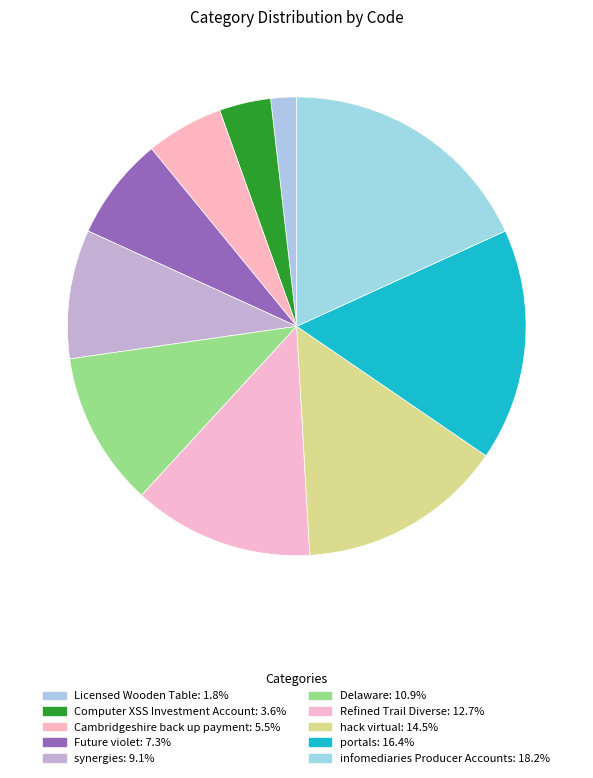

Count the number of slices in the pie.

10